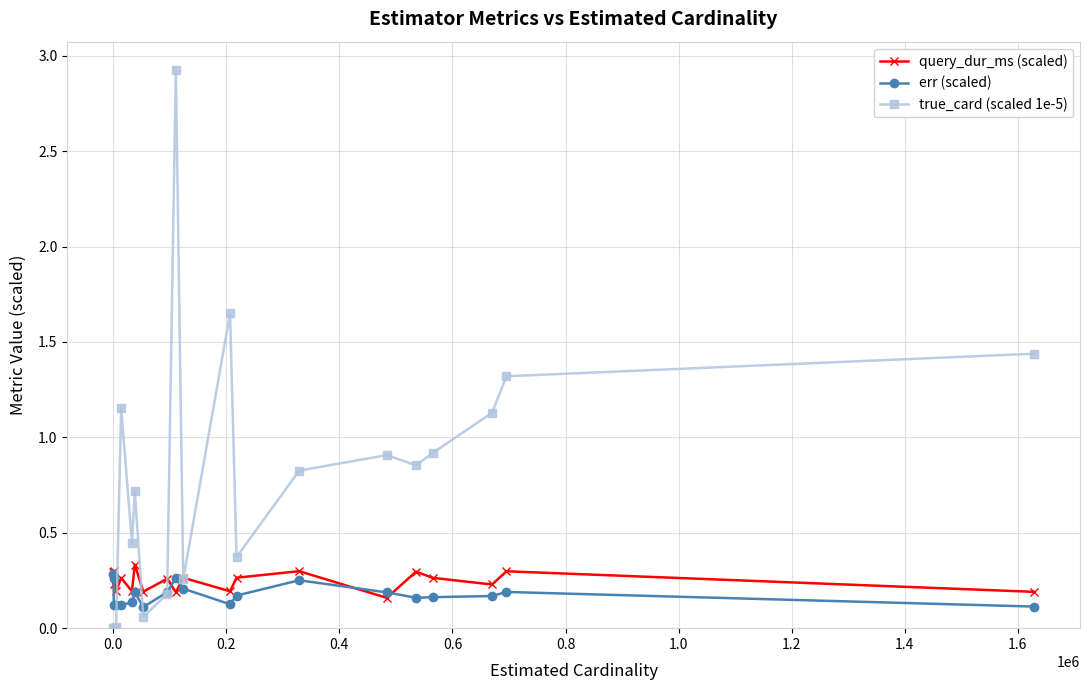

True or false: err (scaled) has more than 1 points higher than both neighbors.

True